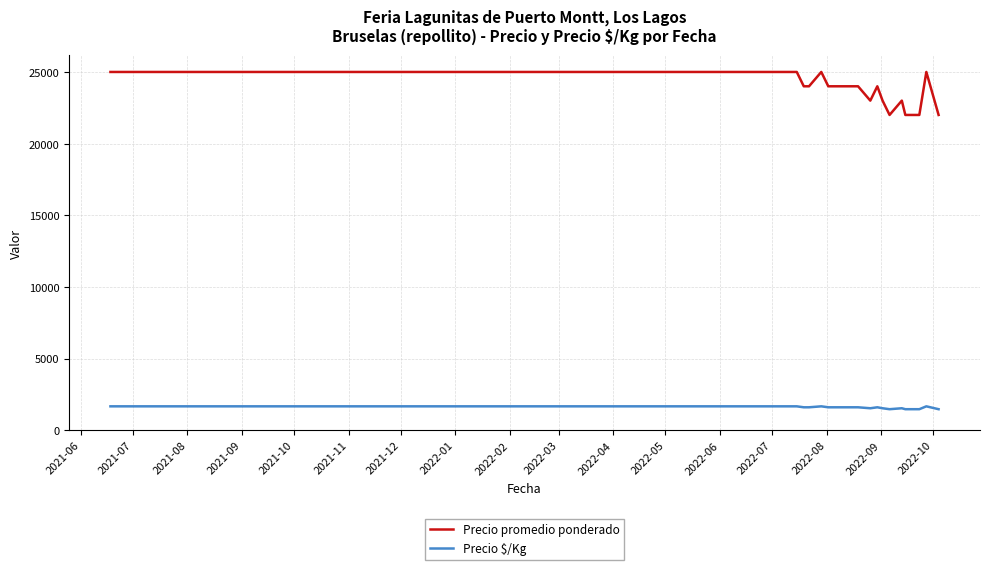

Count the Precio $/Kg values in the range 1533 to 1667.

22